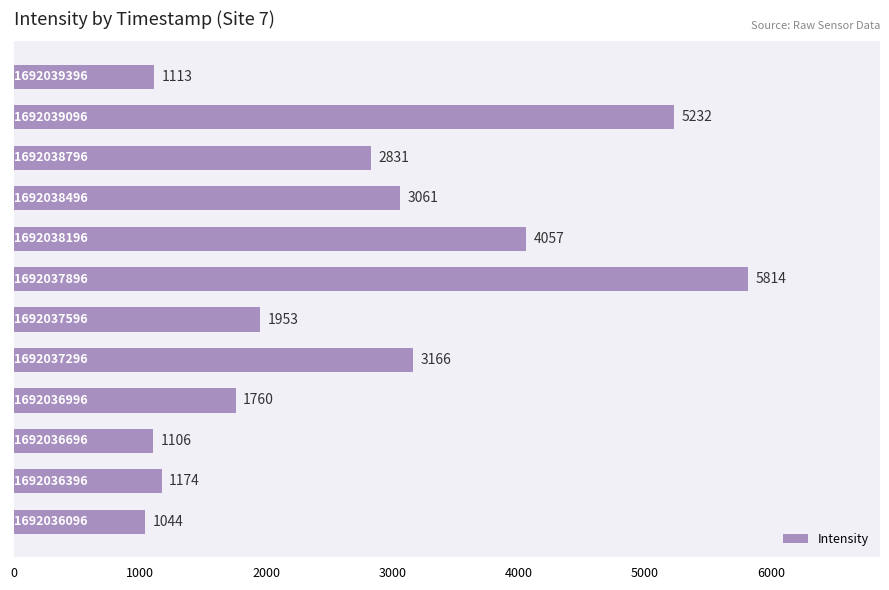

What is the smallest value displayed?

1043.8